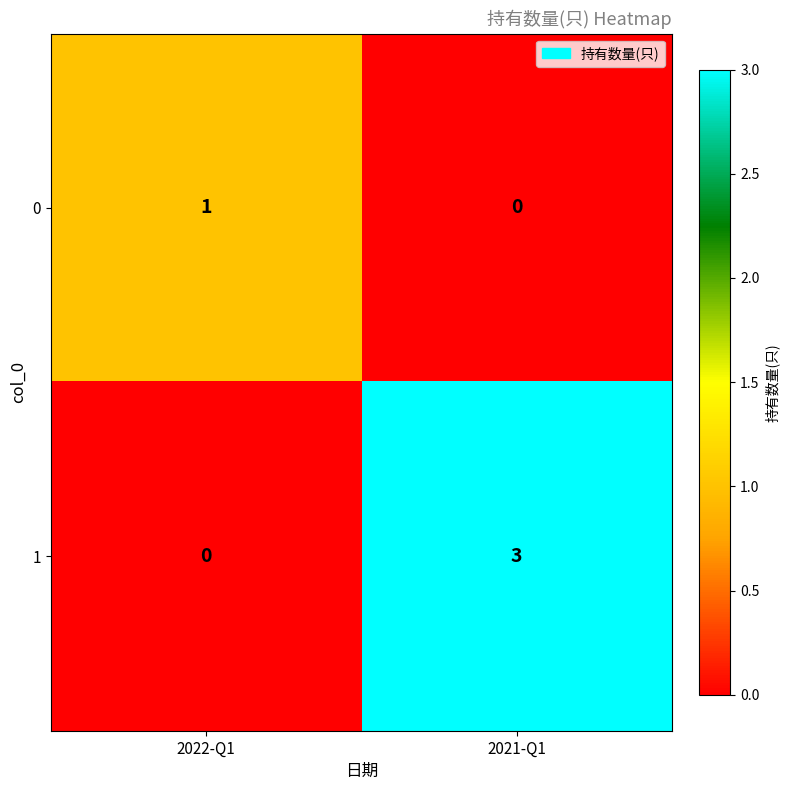

Which series has the largest total across all categories?

1